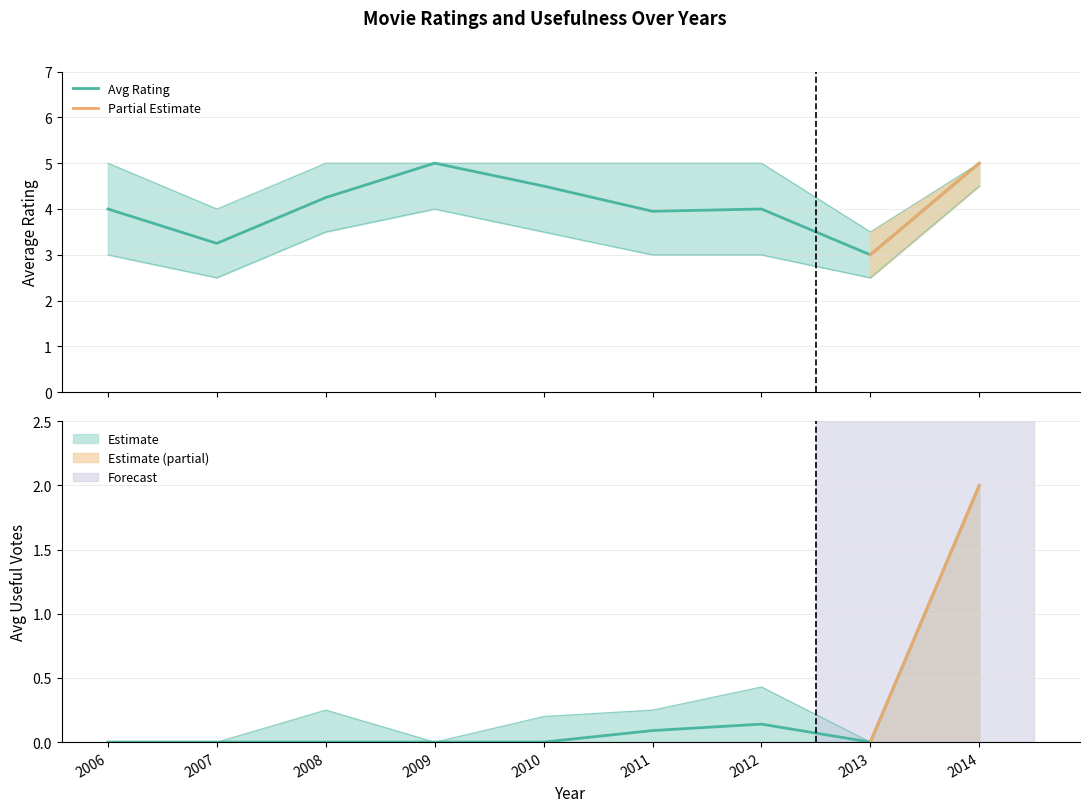

Where is the first local maximum for avg_rating?

2009